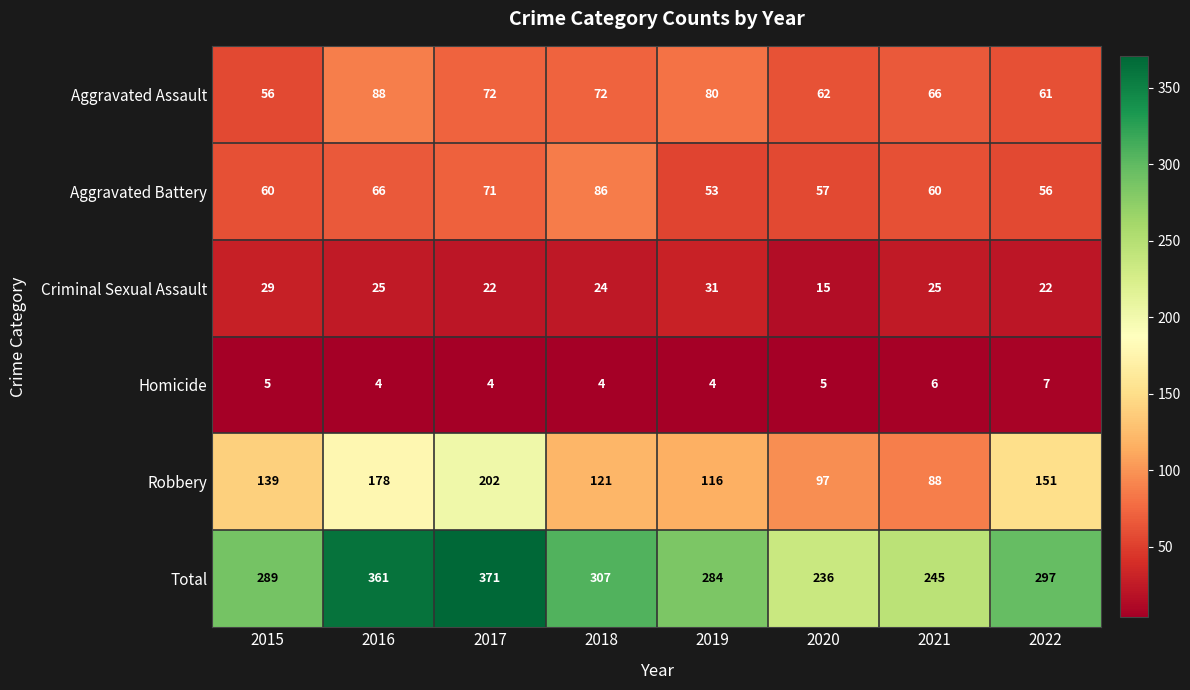

The value of Homicide at 2018 is 4. True or false?

True